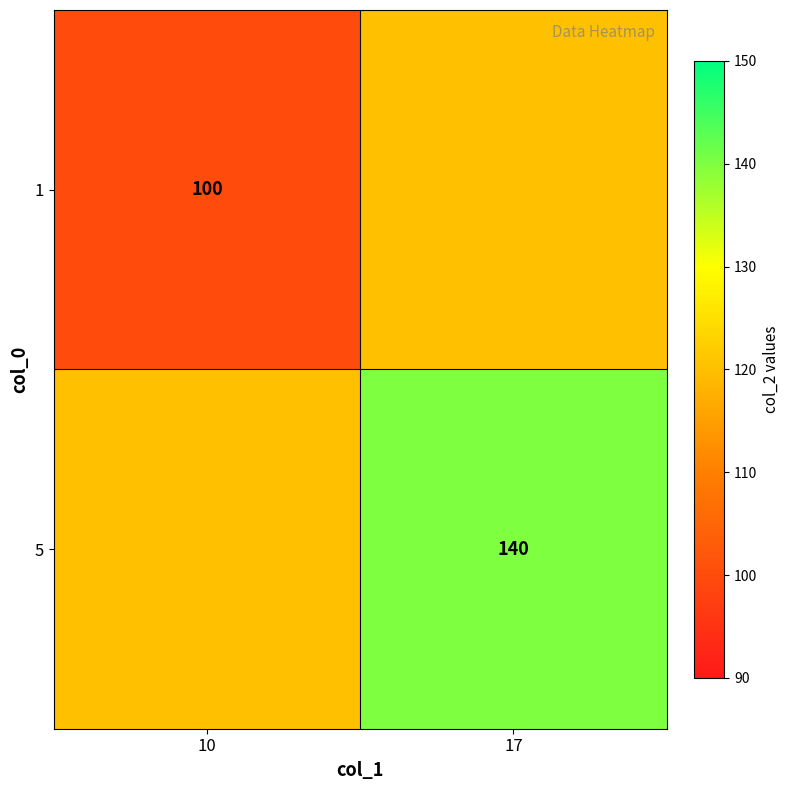

Is the value of 5 at 17 greater than the value of 1 at 10?

Yes